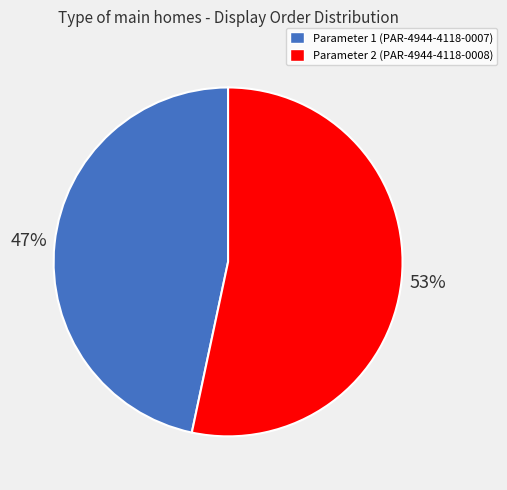

Is there a majority slice in this chart?

Yes